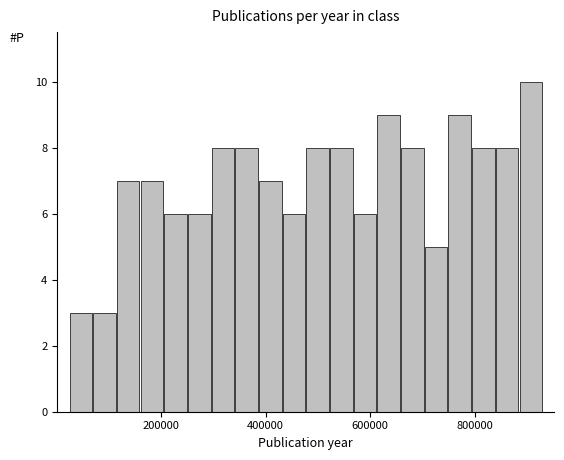

Around what value on the x-axis is the tallest bar? Give the approximate position of its centre, as read against the axis.

900000